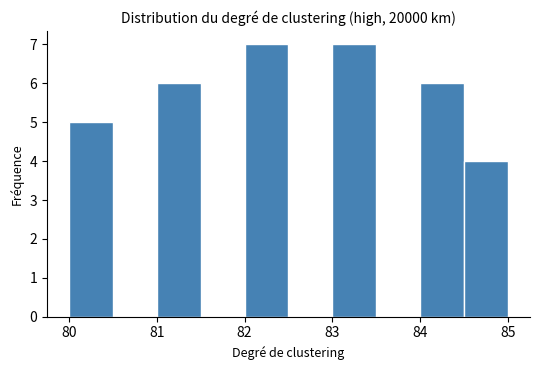

Reading left to right, list every bar in this chart as the range it spans on the x-axis followed by its height. The values are not printed on the chart, so give them approximately, as read against the axis.

80.0 to 80.5: 5
80.5 to 81.0: 0
81.0 to 81.5: 6
81.5 to 82.0: 0
82.0 to 82.5: 7
82.5 to 83.0: 0
83.0 to 83.5: 7
83.5 to 84.0: 0
84.0 to 84.5: 6
84.5 to 85.0: 4